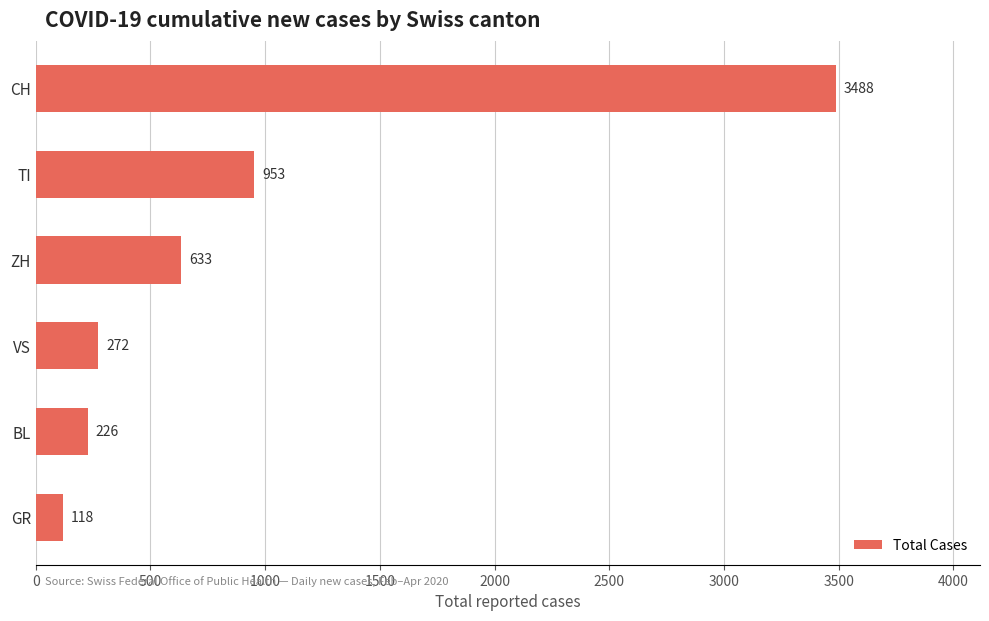

Reading top to bottom, transcribe all the data shown in this chart.

CH=3488	TI=953	ZH=633	VS=272	BL=226	GR=118